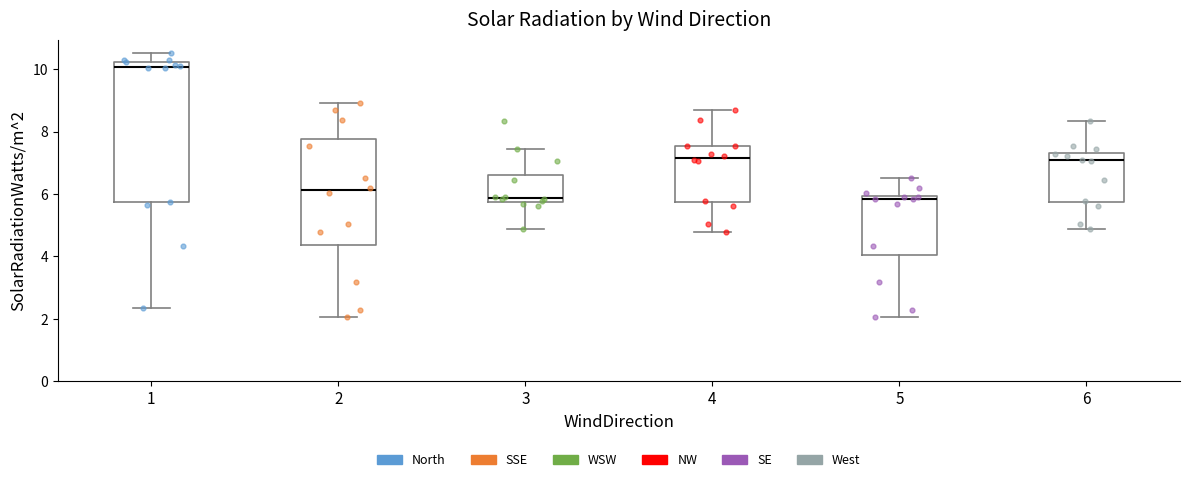

Which box's median line is the highest?

1